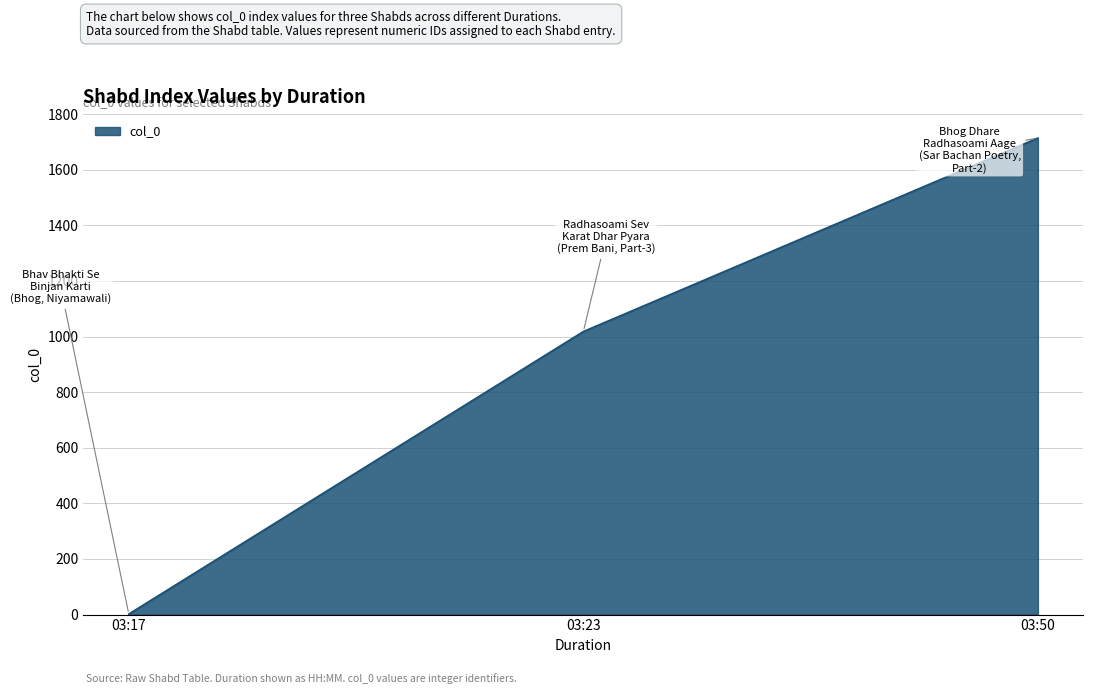

What is the ratio of the value at 03:23 to the value at 03:50?

0.6